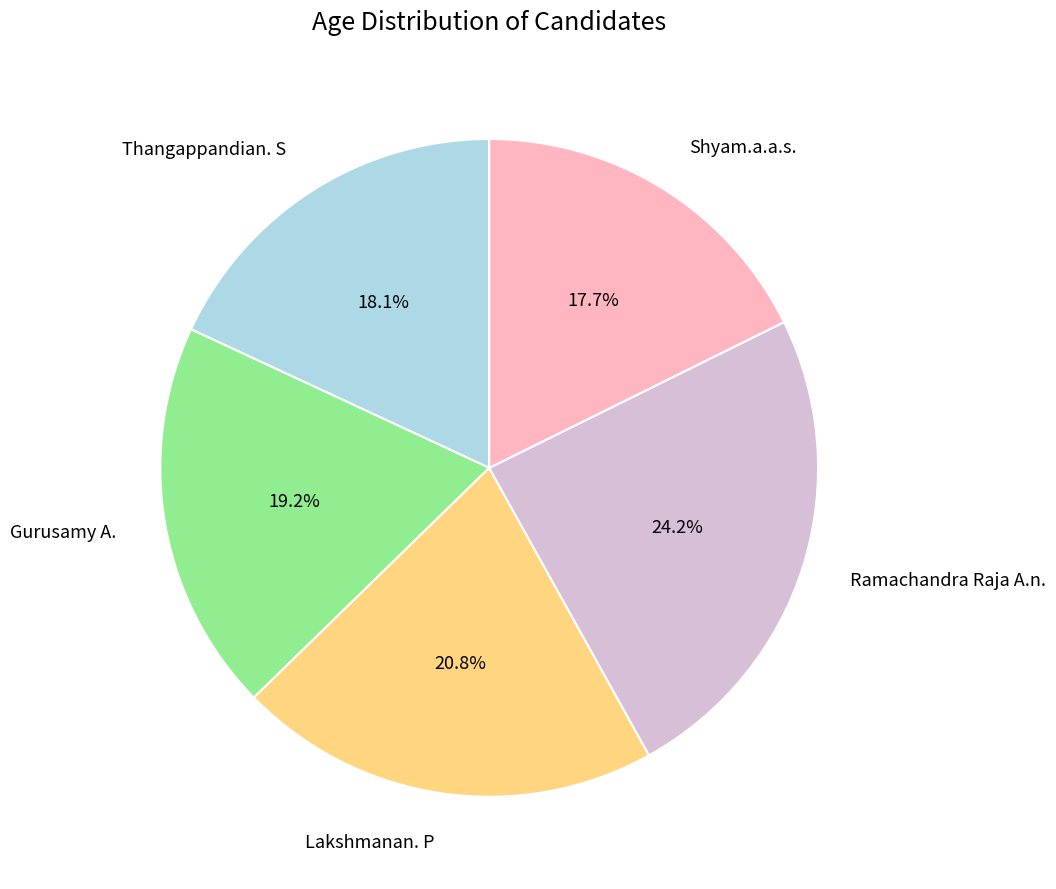

What percentage is NOT represented by Thangappandian. S?

81.9%